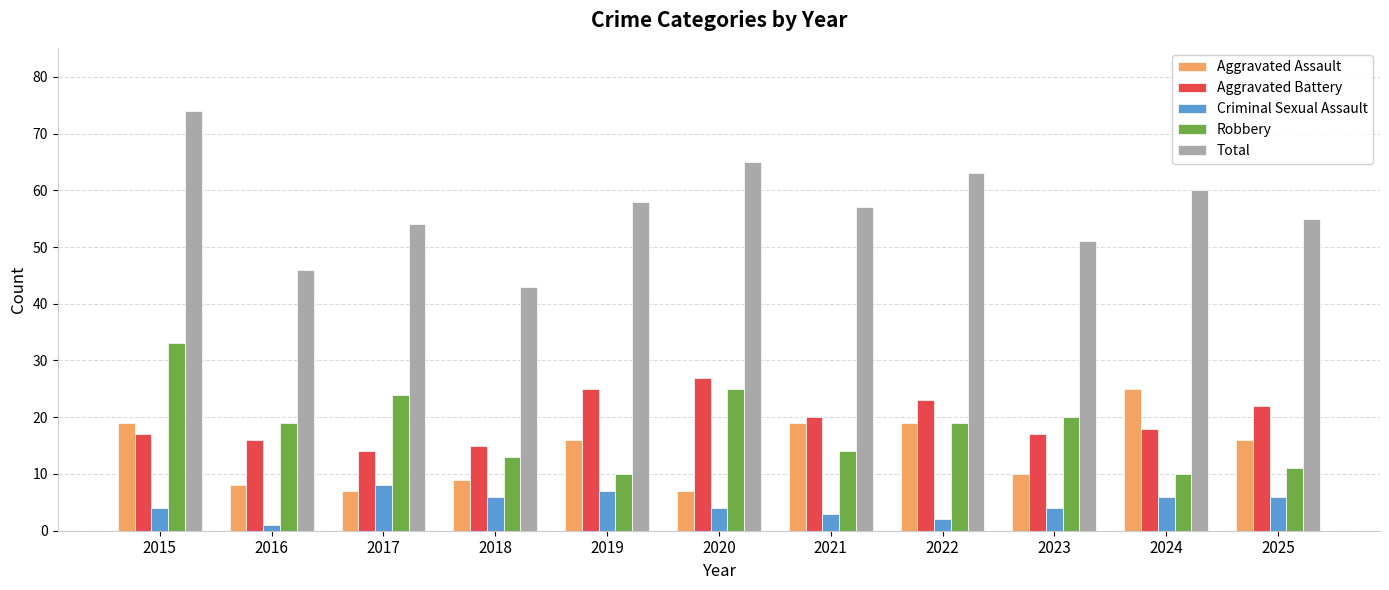

Is it true that Total equals 9 at 2018?

False